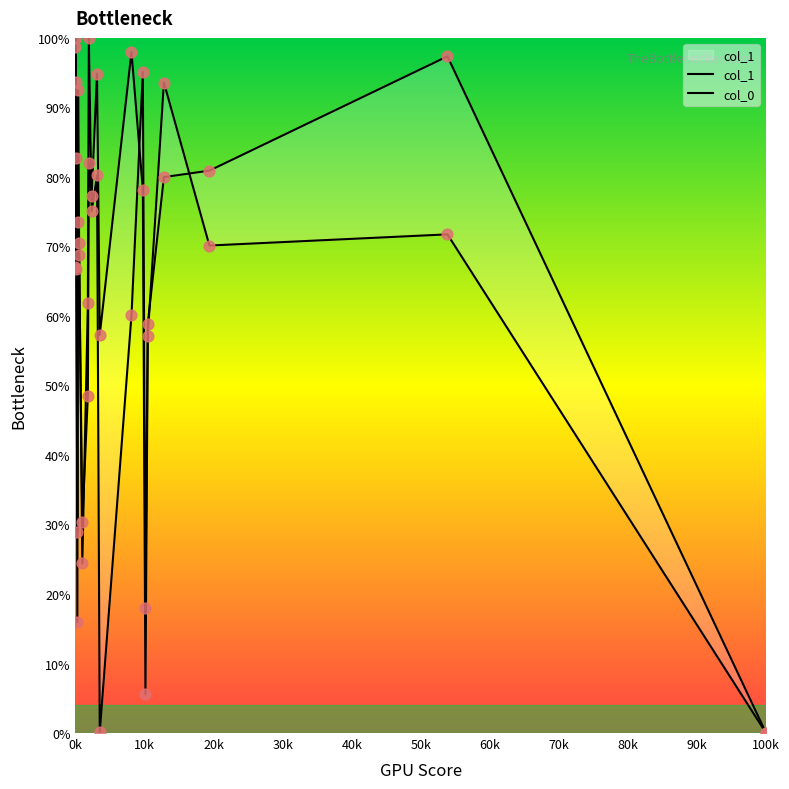

Which series has the largest total across all categories?

col_0